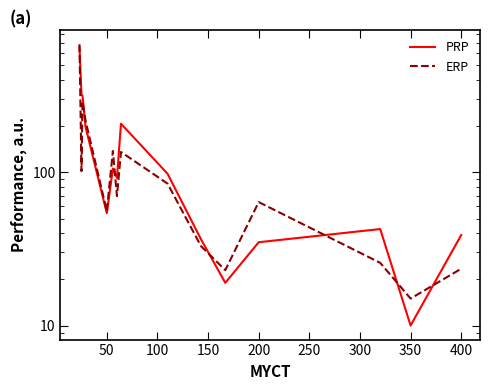

Count the number of categories in the chart.

15